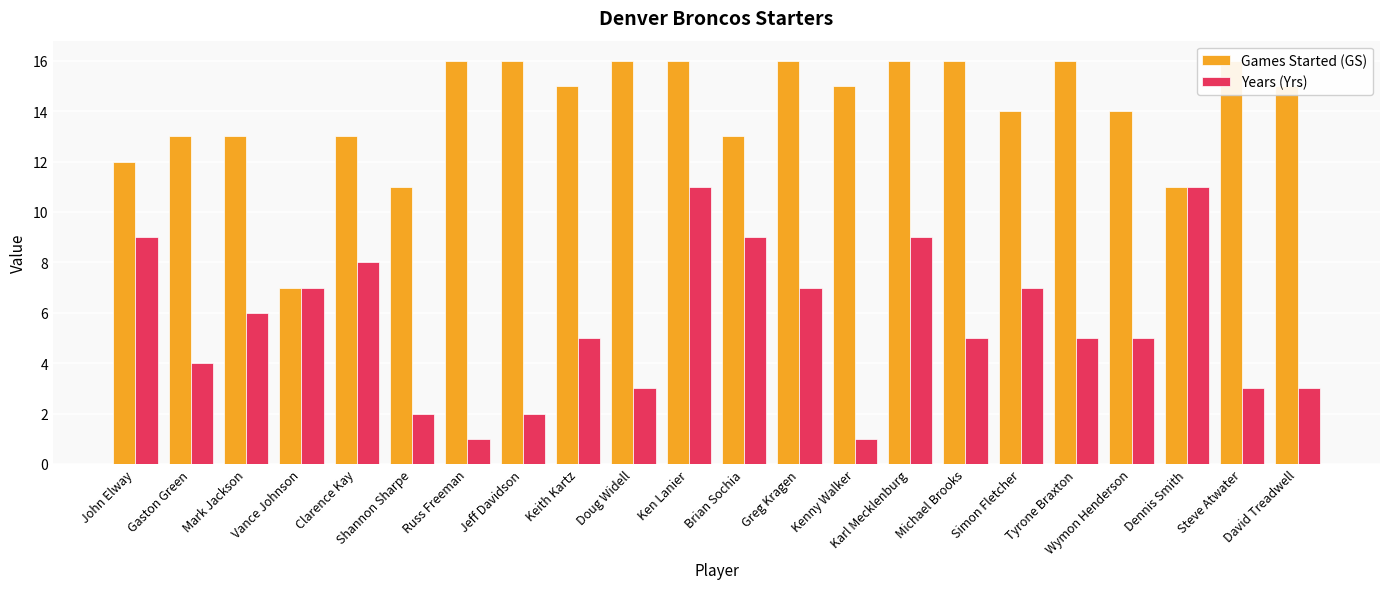

What is the difference between the maximum and minimum values in the Years (Yrs) series?

10